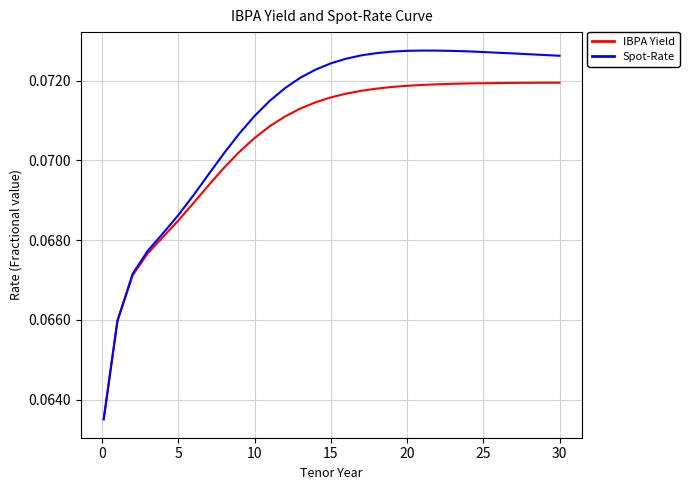

Rank the series by their maximum value, from highest to lowest.

Spot-Rate, IBPA Yield